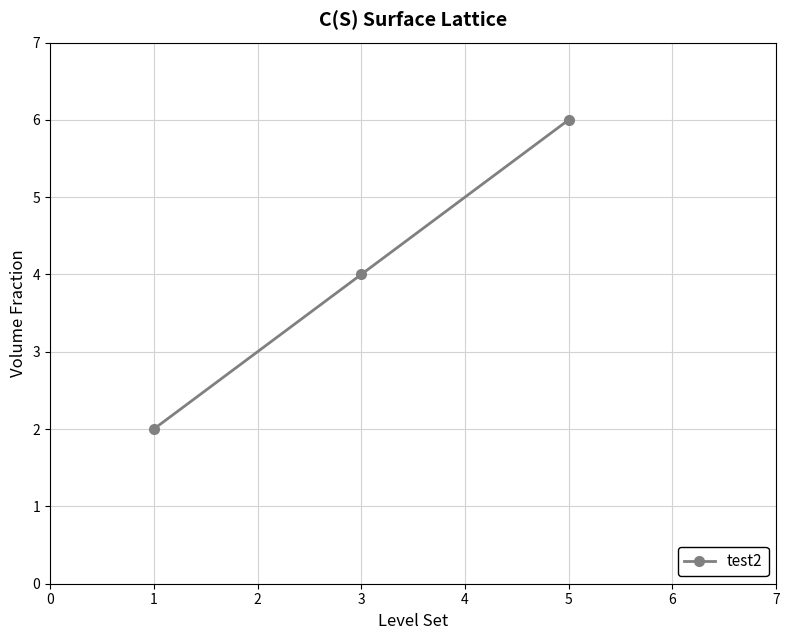

List the labels in order of value, smallest first.

1, 3, 5